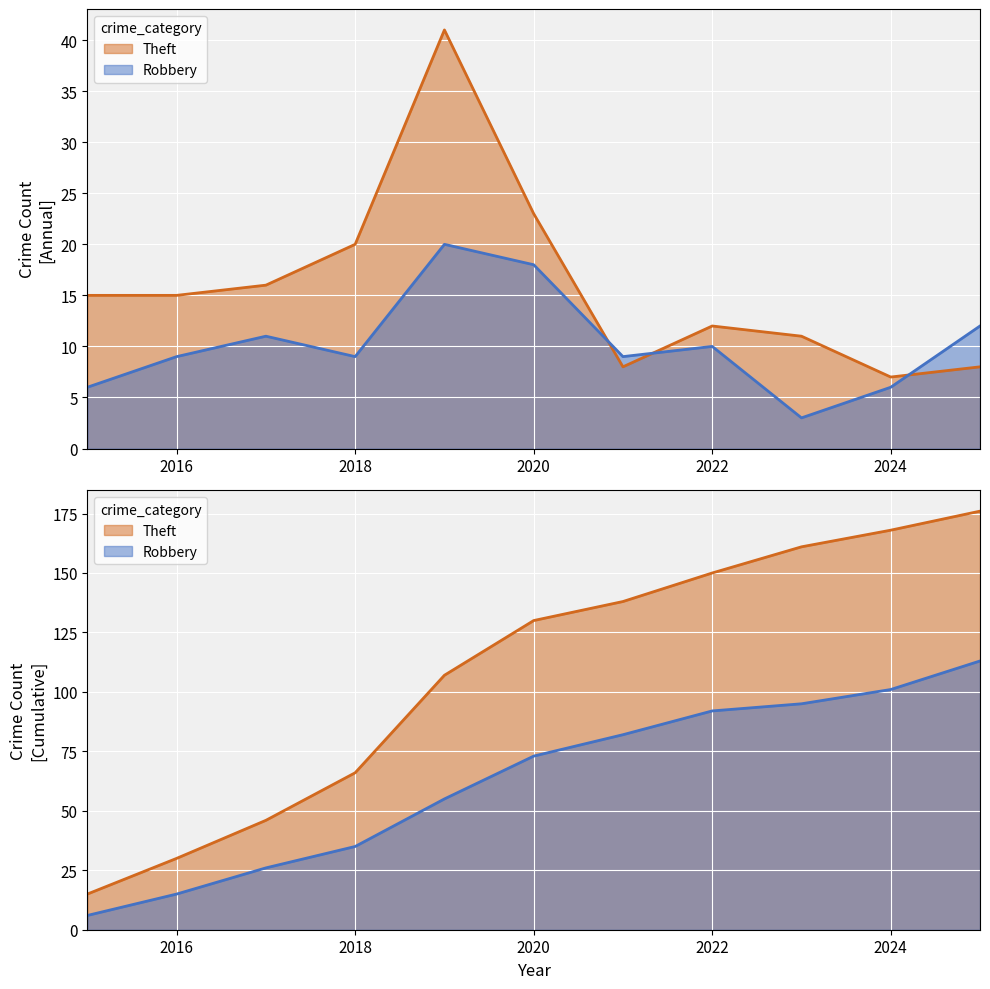

What is the difference between the highest and lowest values at 2016?

6